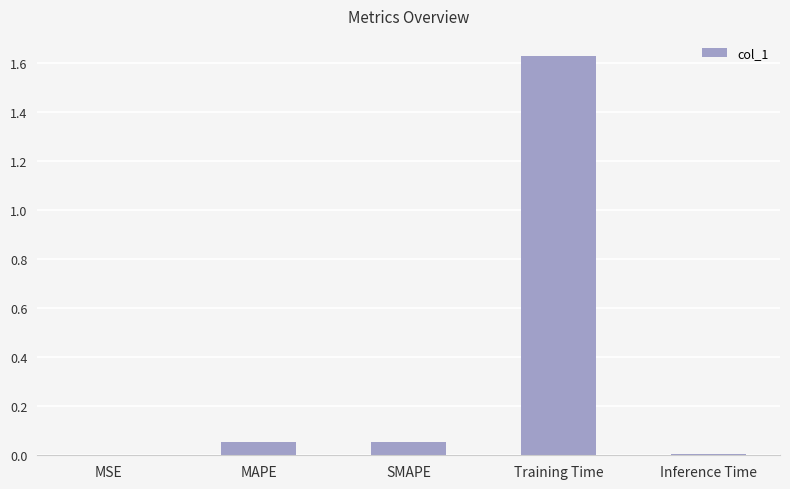

True or false: the data shows 0.9 at Training Time.

False